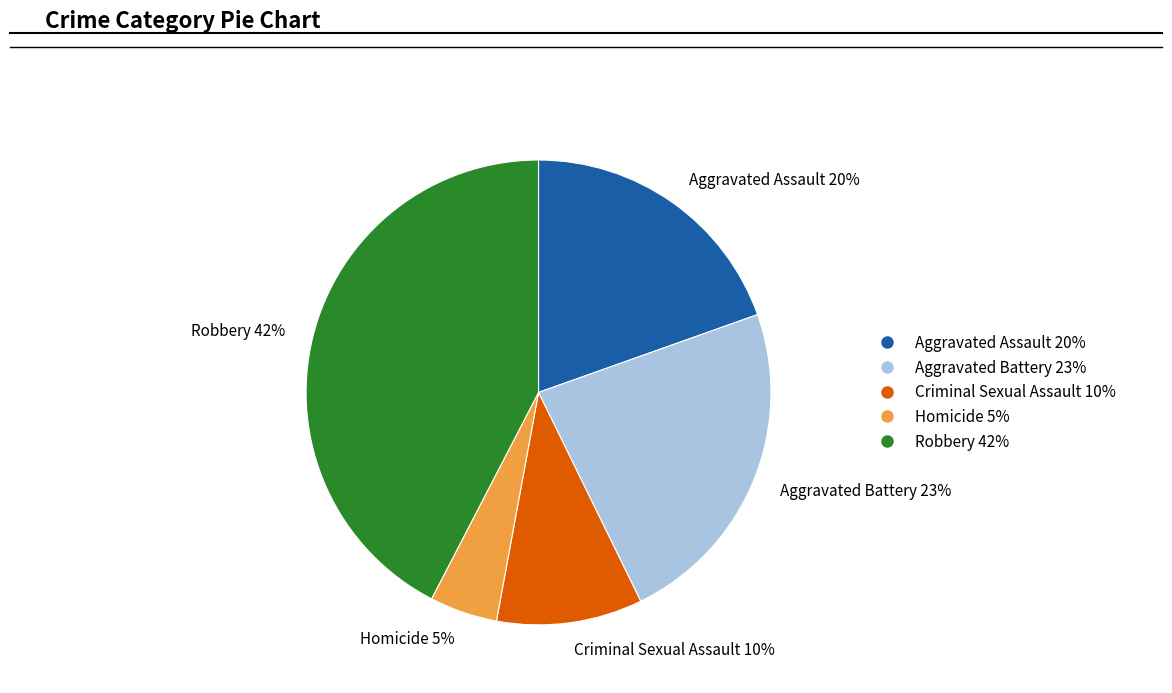

Which category has the smallest portion of the pie?

Homicide